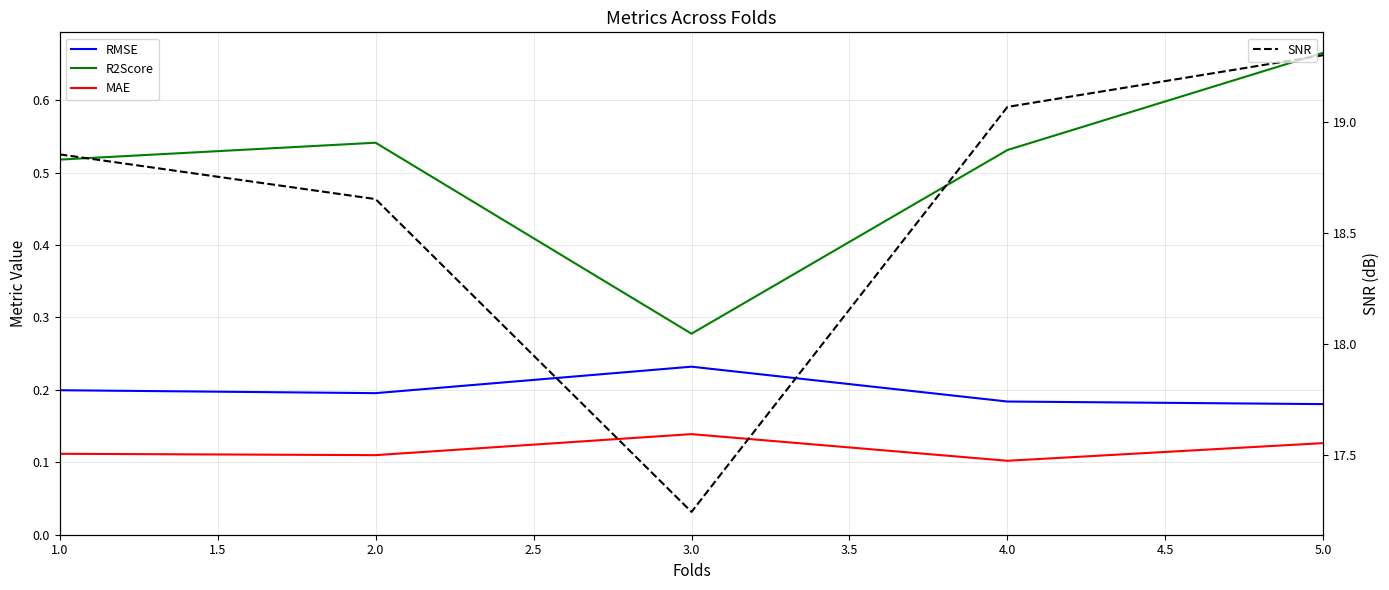

What is the maximum value for SNR?

19.3